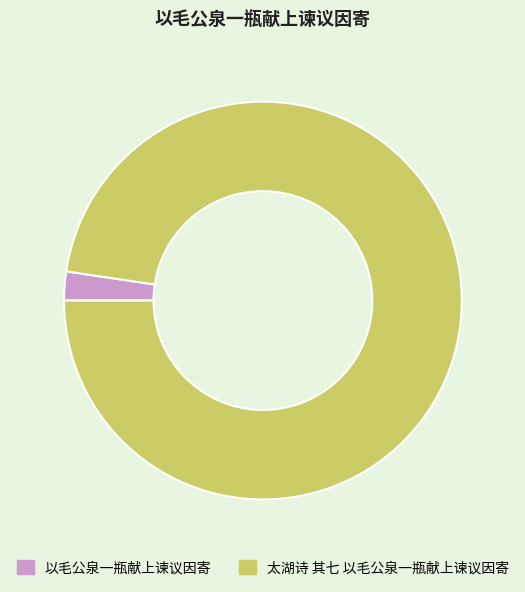

What is the smallest slice in the pie chart?

以毛公泉一瓶献上谏议因寄